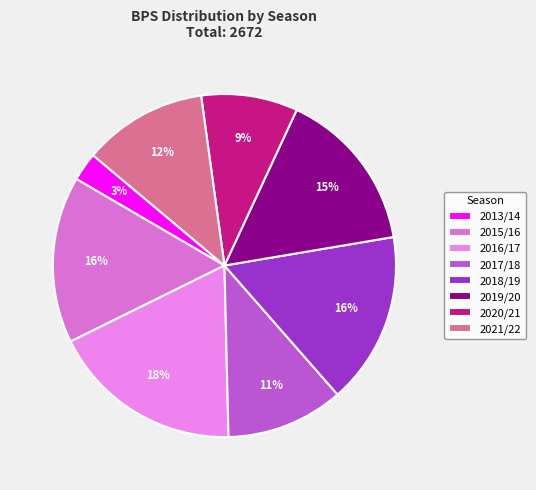

To the nearest percent, what is the difference between the largest and smallest slice percentages?

15%